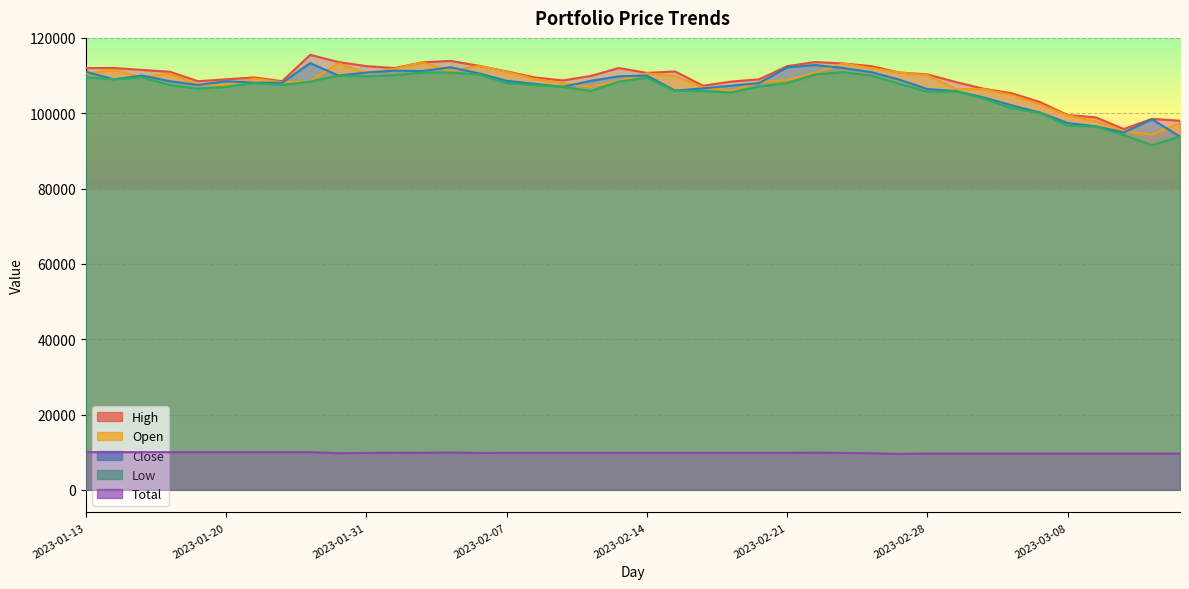

How many lines are shown in the chart?

5